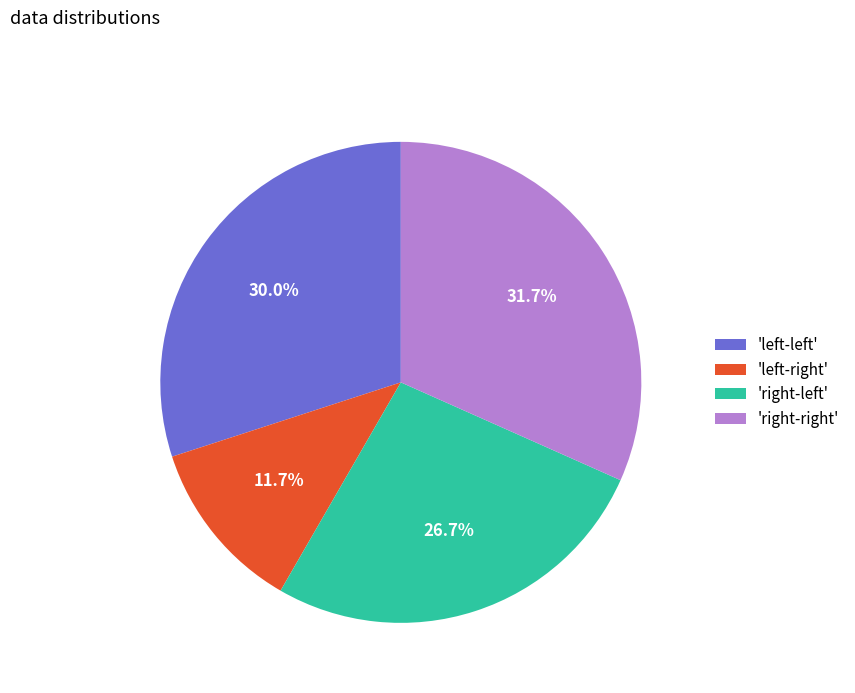

Which category has the smallest portion of the pie?

'left-right'